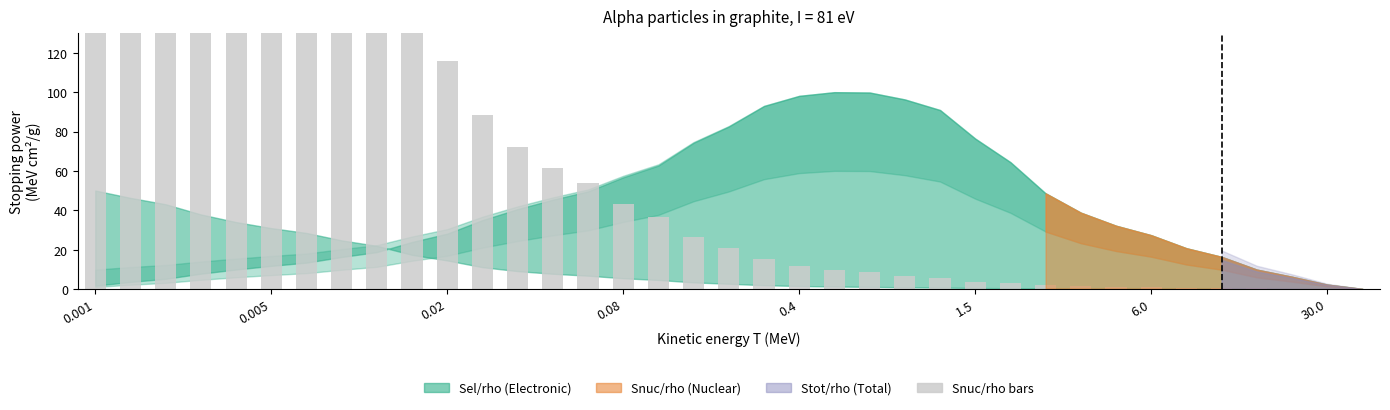

What is the value of the 21st bar from the left?

11.8